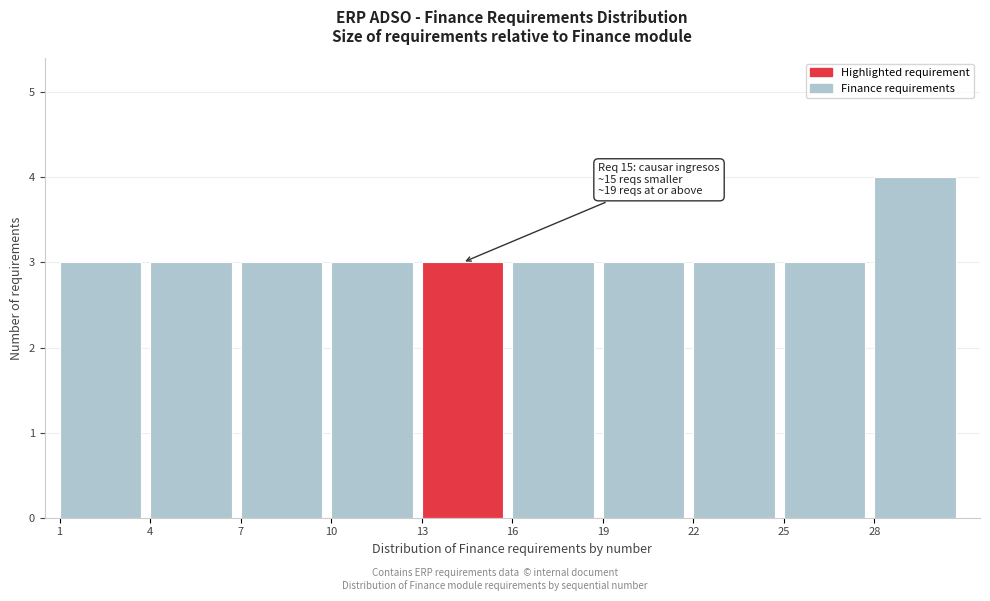

Which range on the x-axis has the tallest bar?

28 to 31